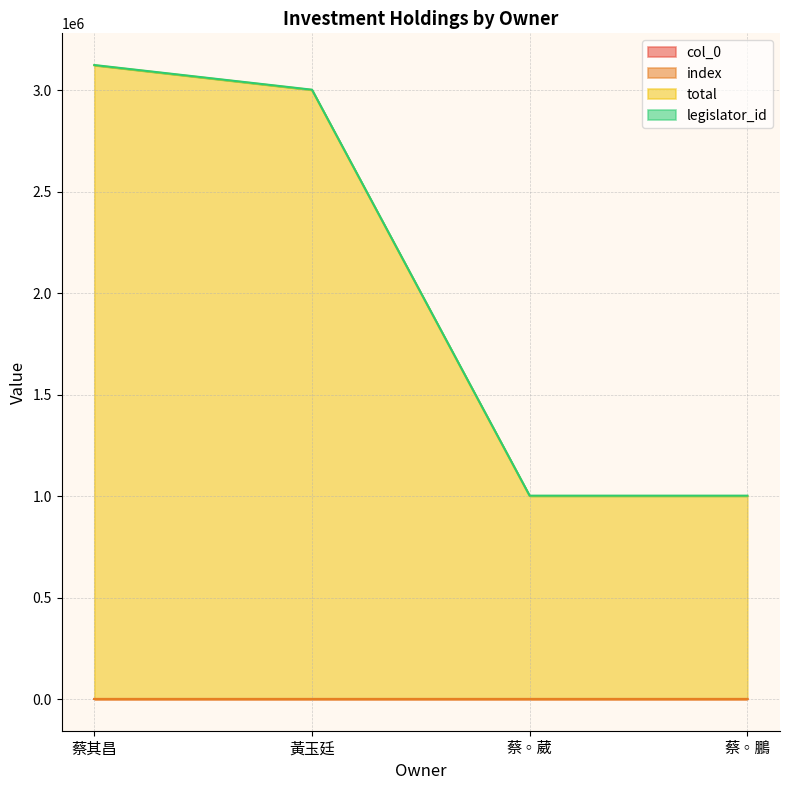

Between 蔡其昌 and 黃玉廷, which series saw the biggest shift?

total